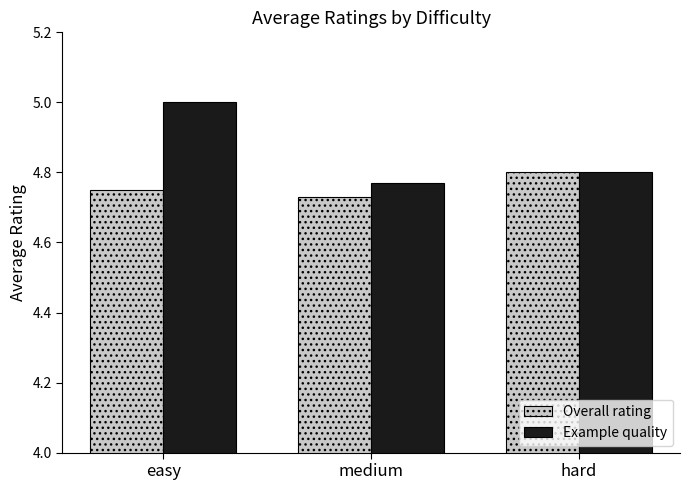

What is the maximum value for Example quality?

5.0